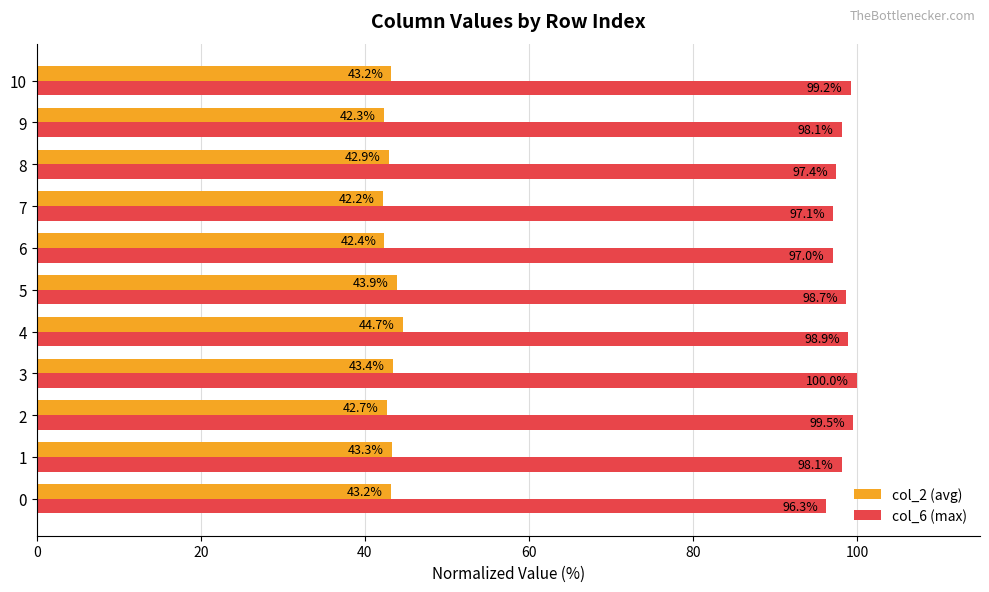

Where is col_2 (avg) nearest to the value 43?

8